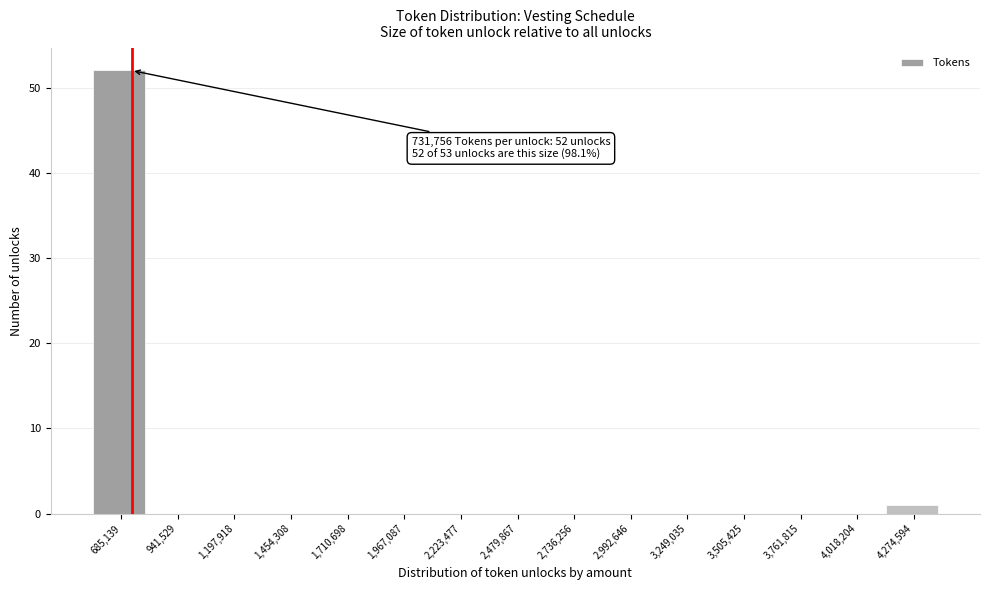

Which range on the x-axis has the tallest bar?

550000 to 800000